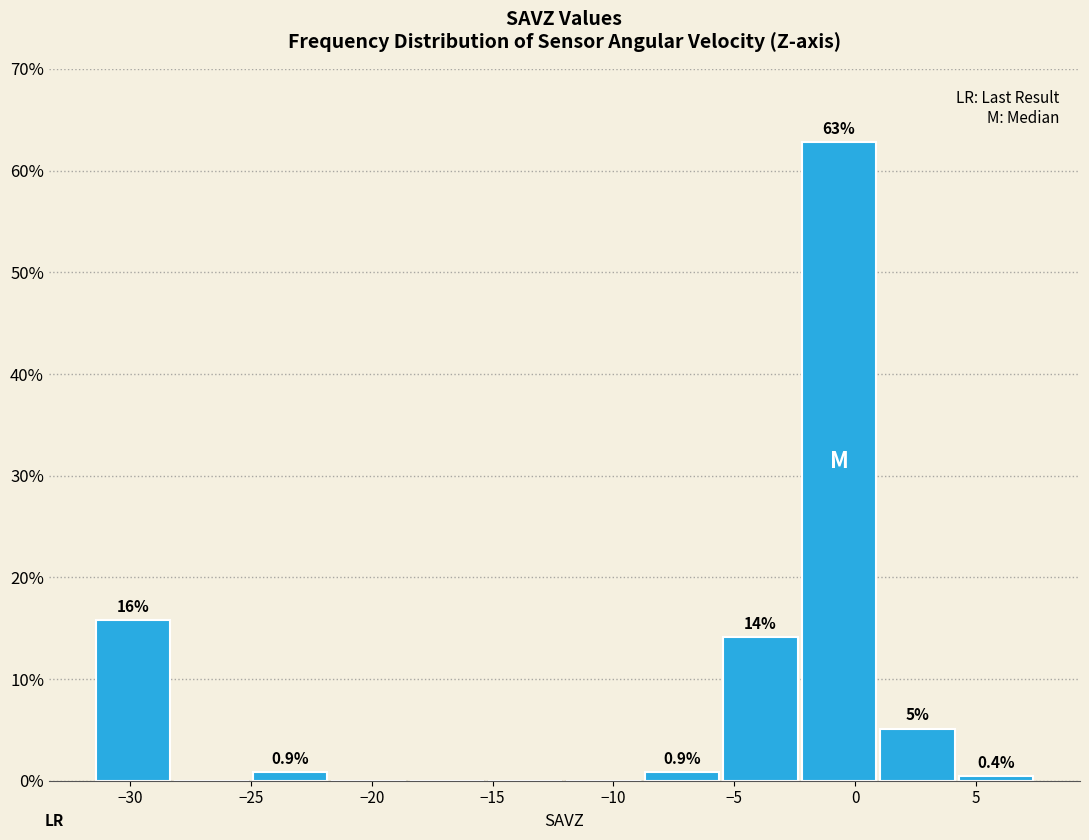

Over which range of the x-axis is the bar tallest?

-2.5 to 1.0